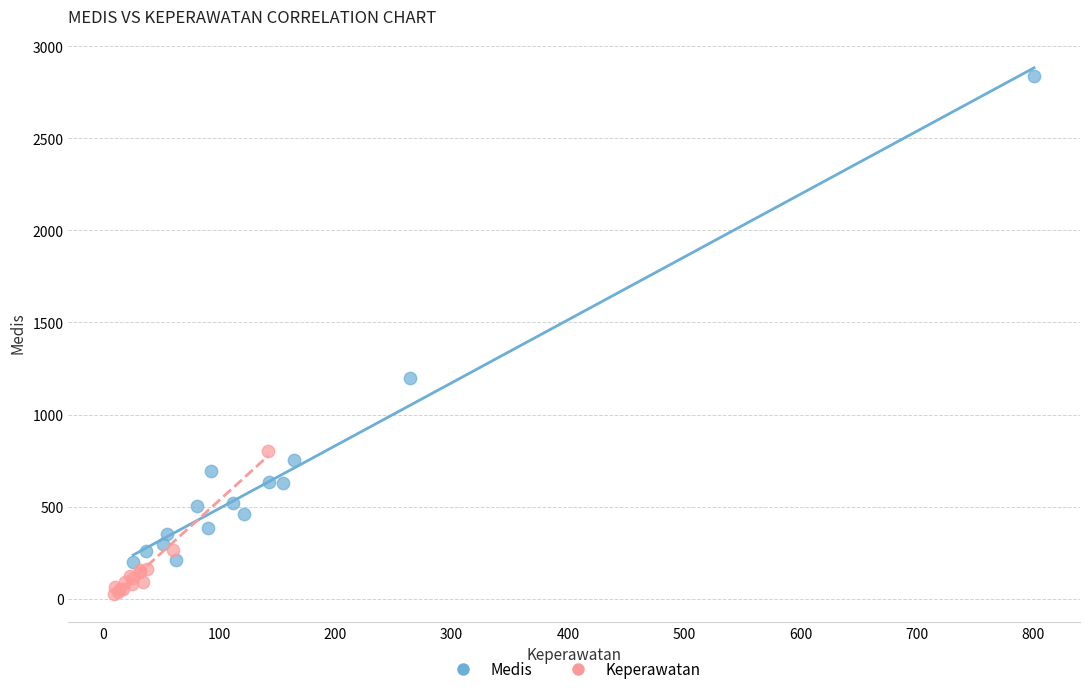

Which series contains the lowest Y value?

Keperawatan